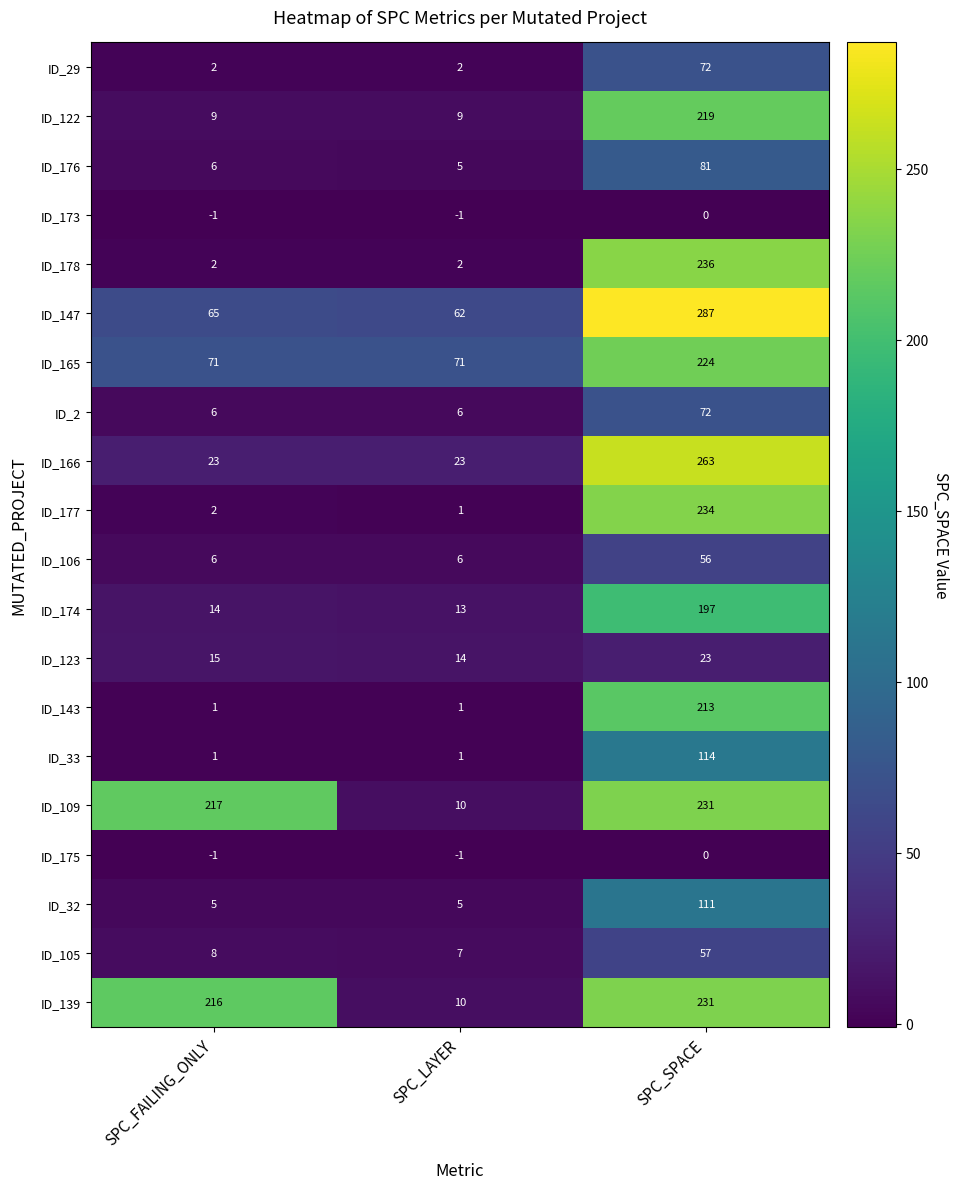

Which category has the highest value in the ID_2 series?

SPC_SPACE